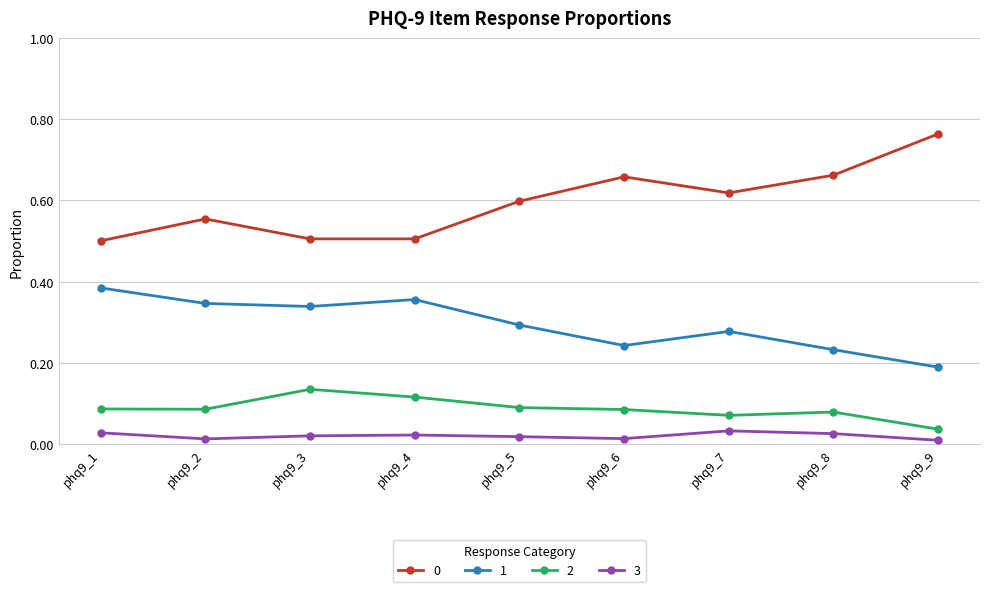

At how many categories does at least one series exceed 0?

9